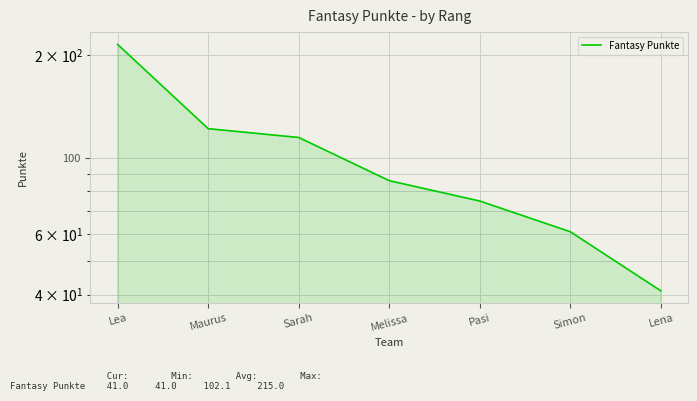

What is the difference between the maximum and minimum values?

174